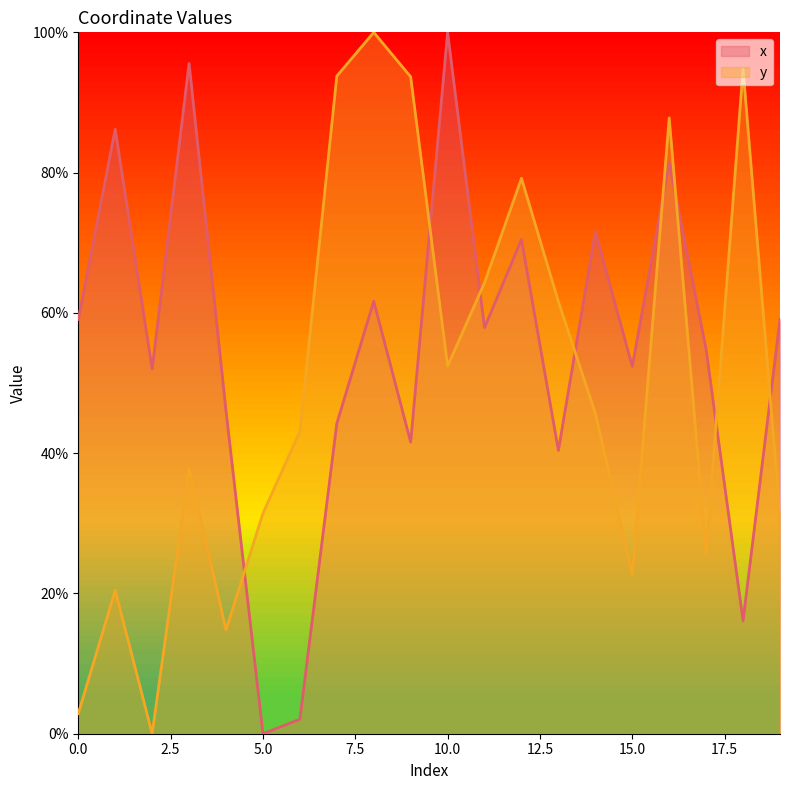

At which label does y reach its minimum?

2